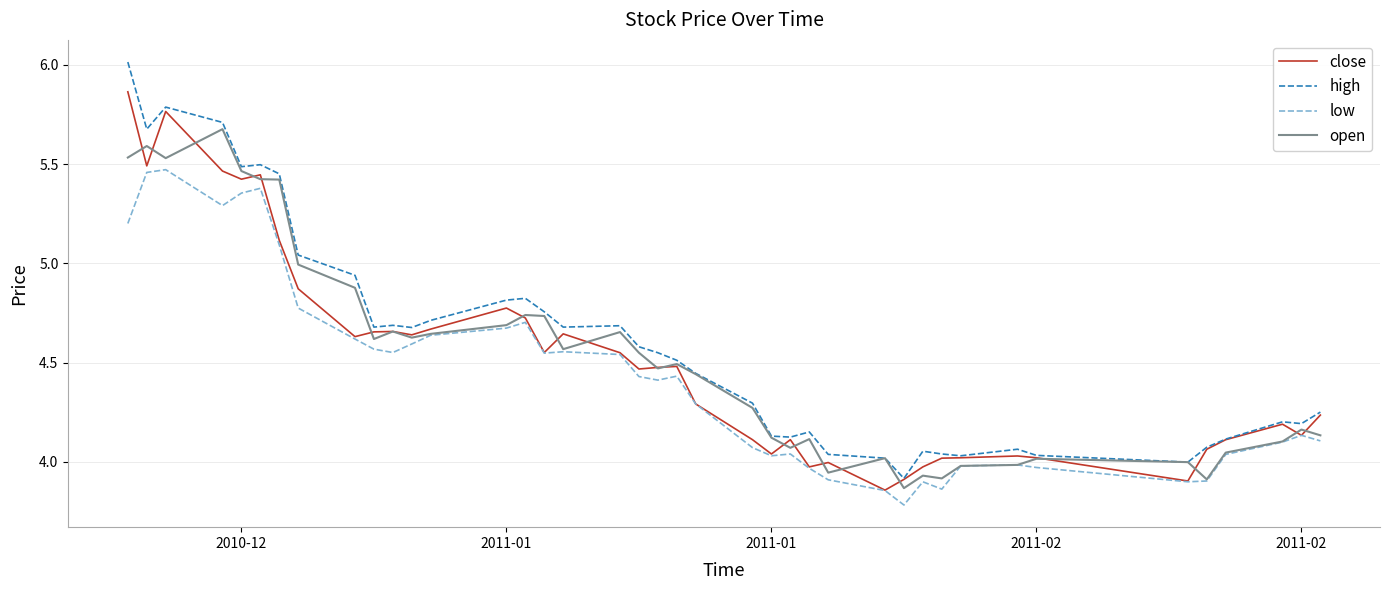

What is the minimum value shown in the chart?

3.8